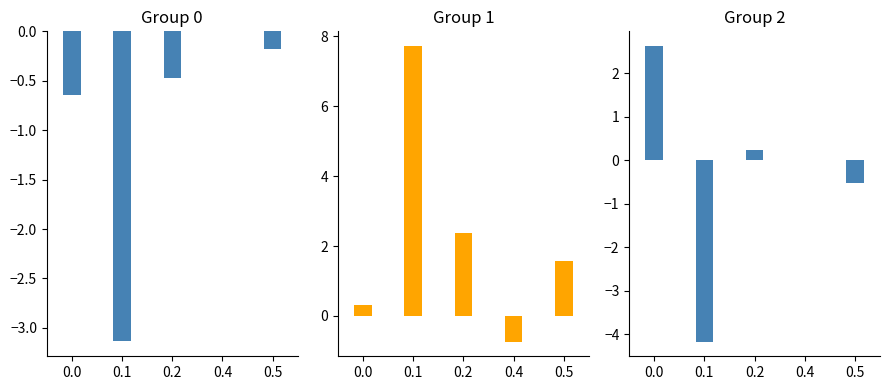

What is the difference between the col_3 values at 0.4 and 0.5?

0.5